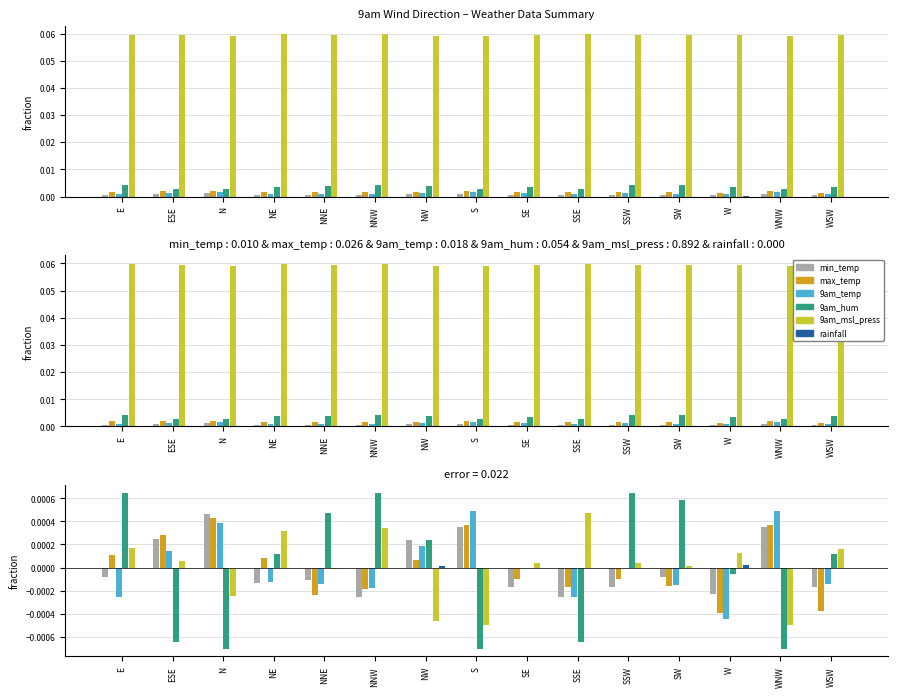

Which series has the widest spread of values?

9am_hum